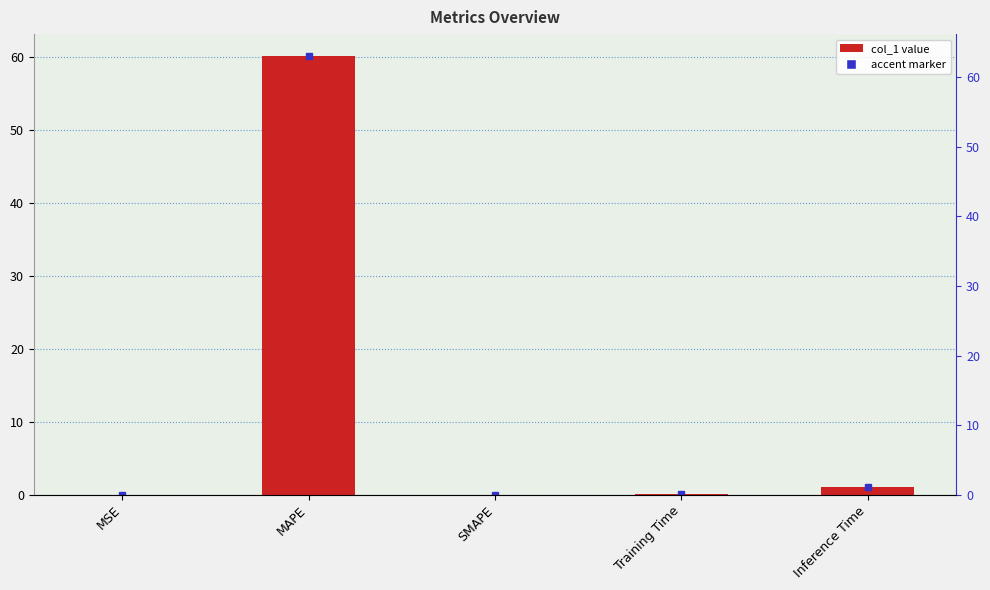

Reading left to right, extract all data points from this chart.

0.0	60.2	0.0	0.1	1.0